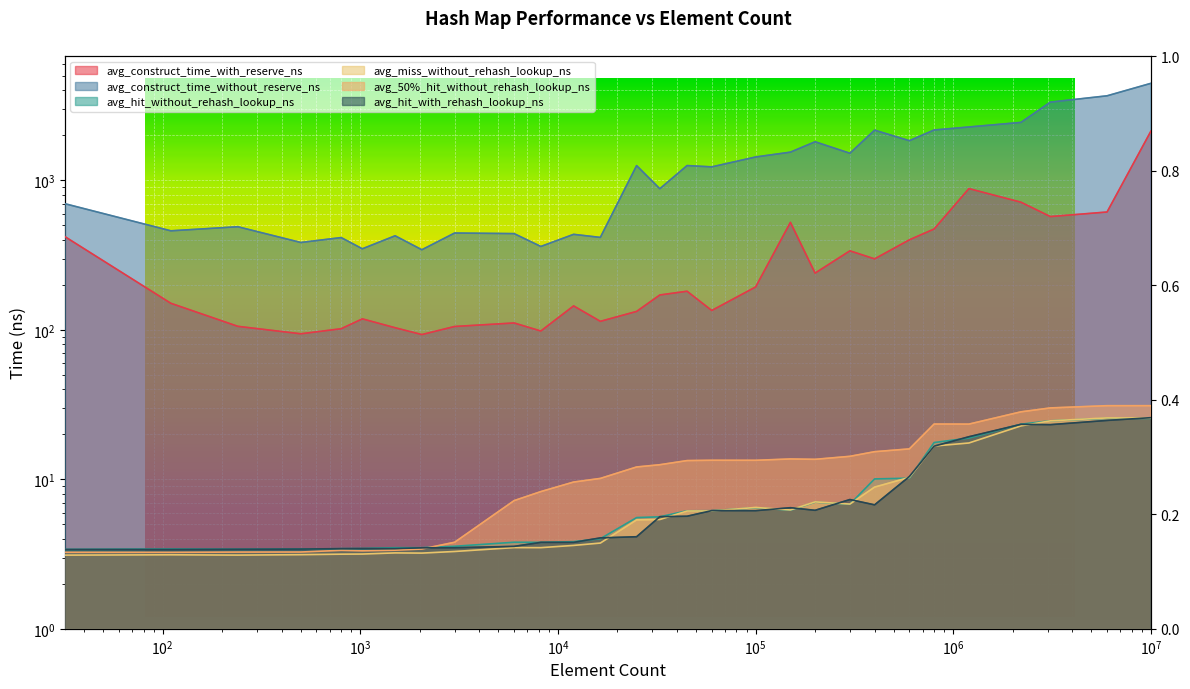

How many series are shown in this chart?

6